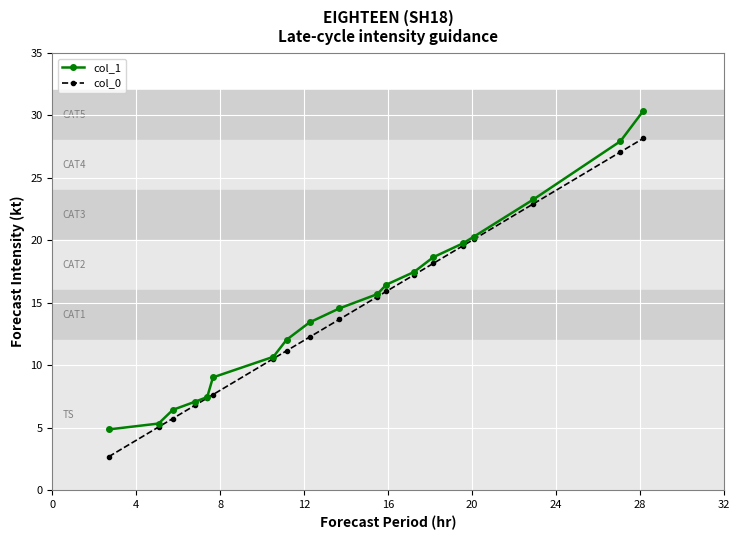

What is the value of the col_0 point at the 10th from the left?

13.7